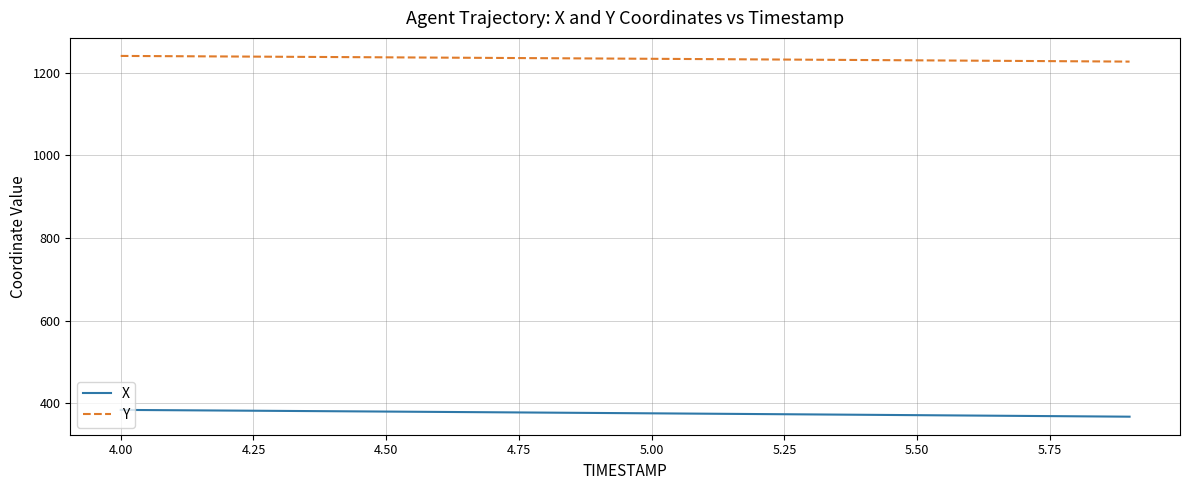

Which series has the largest total across all categories?

Y